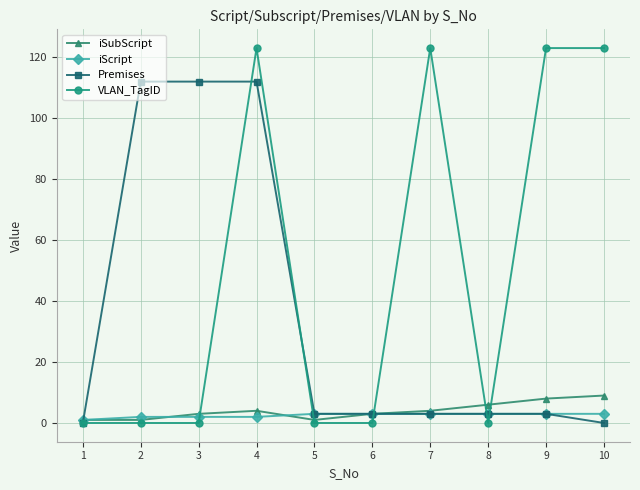

Between 4 and 9, which series saw the biggest shift?

Premises